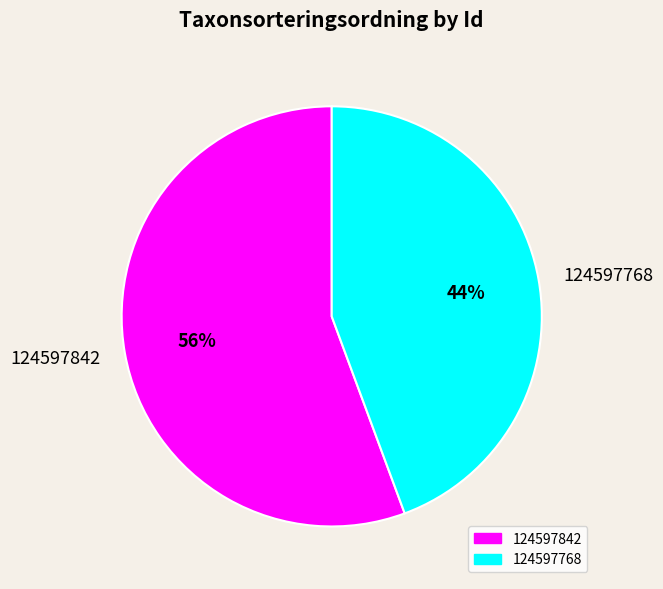

What is the smallest slice in the pie chart?

124597768